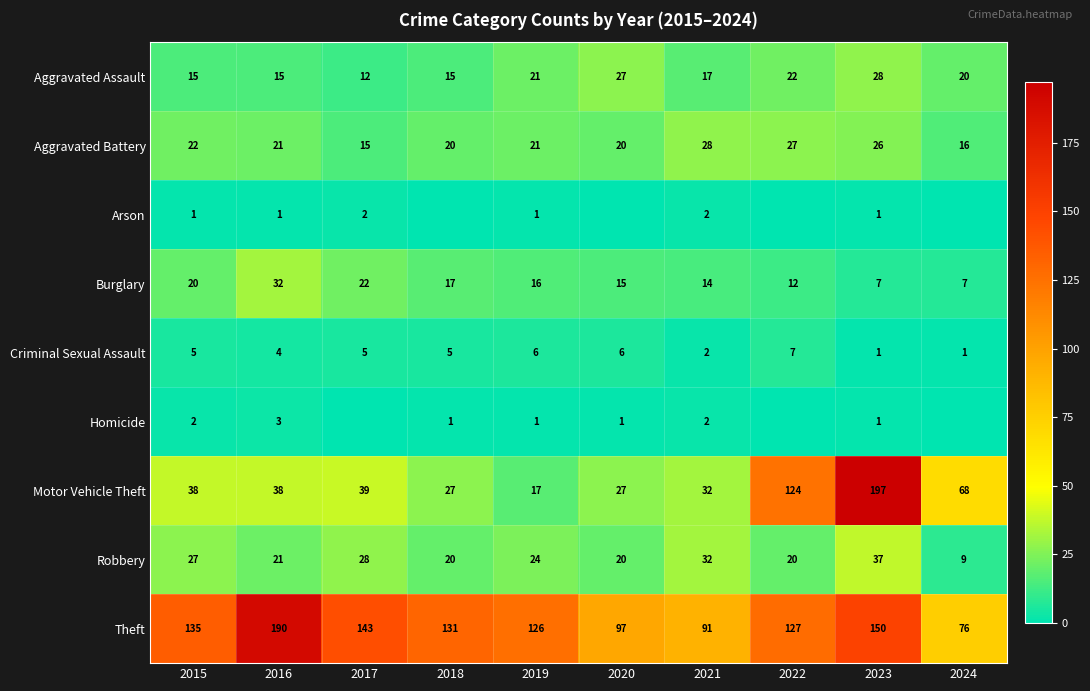

What is the difference between the Criminal Sexual Assault values at 2016 and 2022?

3